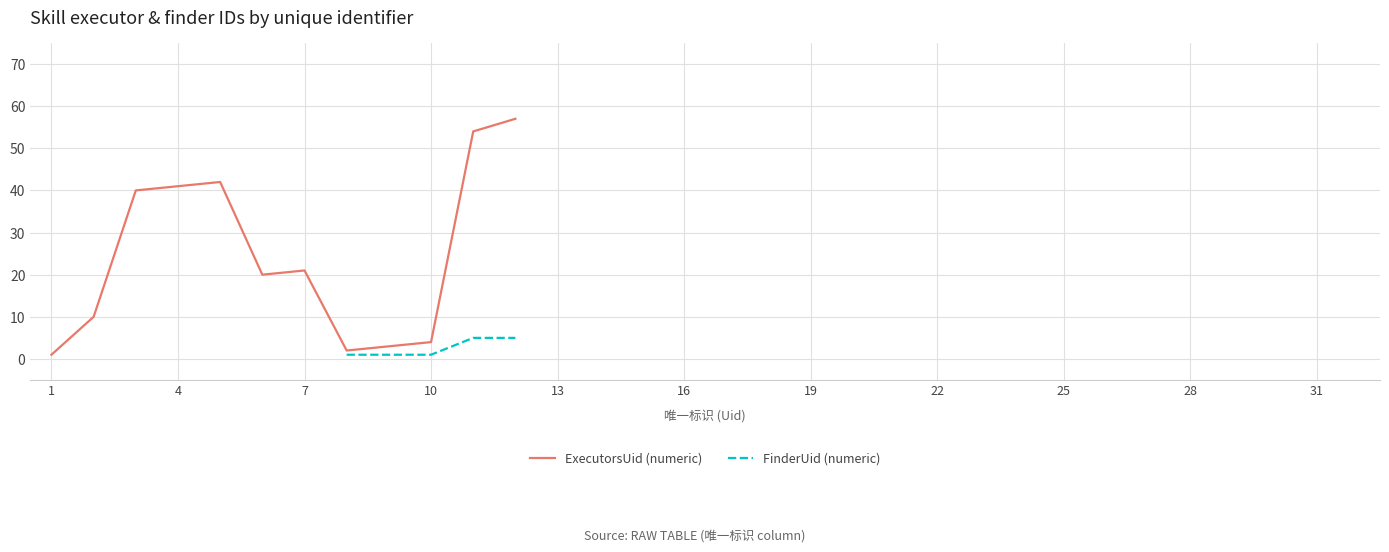

At how many categories does at least one series exceed 2?

10